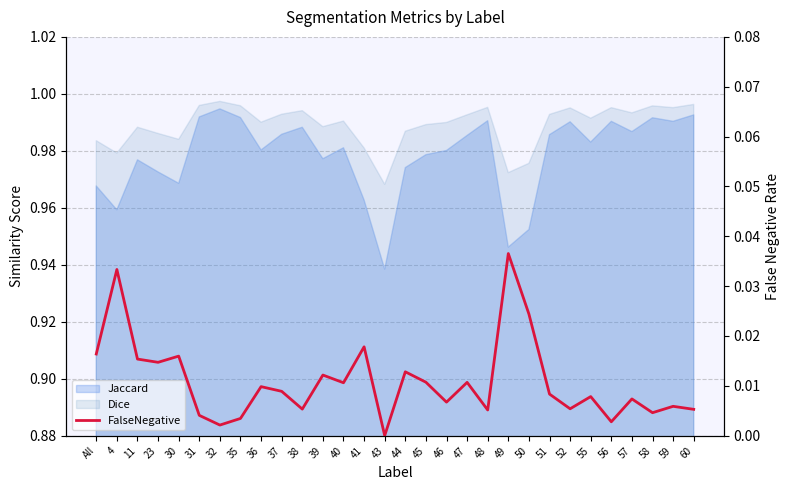

What is the sum of all values?

0.3